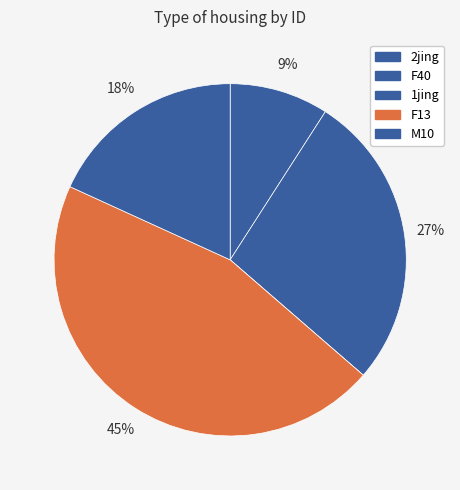

What percentage do F13 and M10 together represent?

63.6%